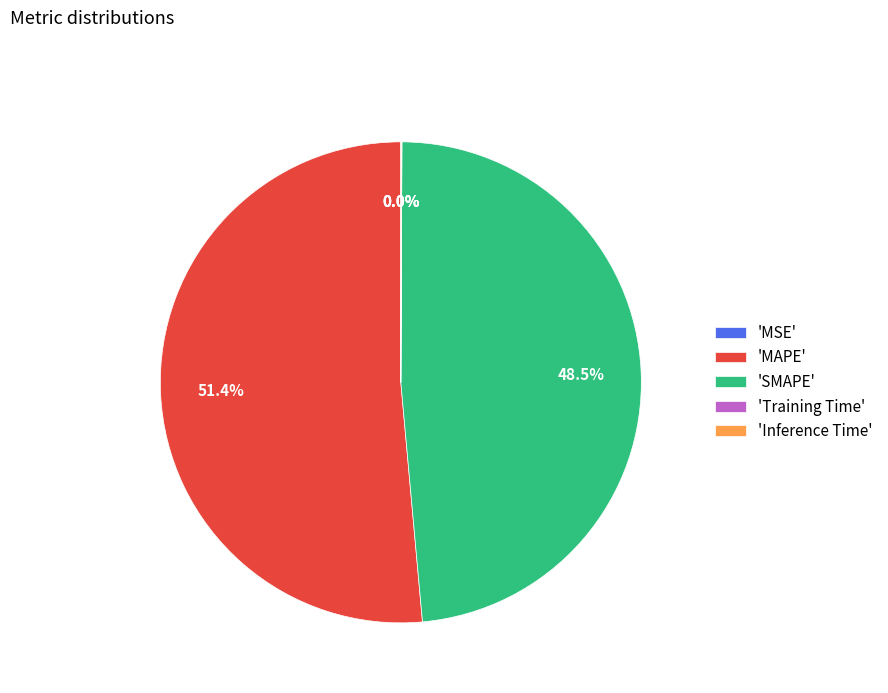

Is there any slice that represents more than half of the pie?

Yes